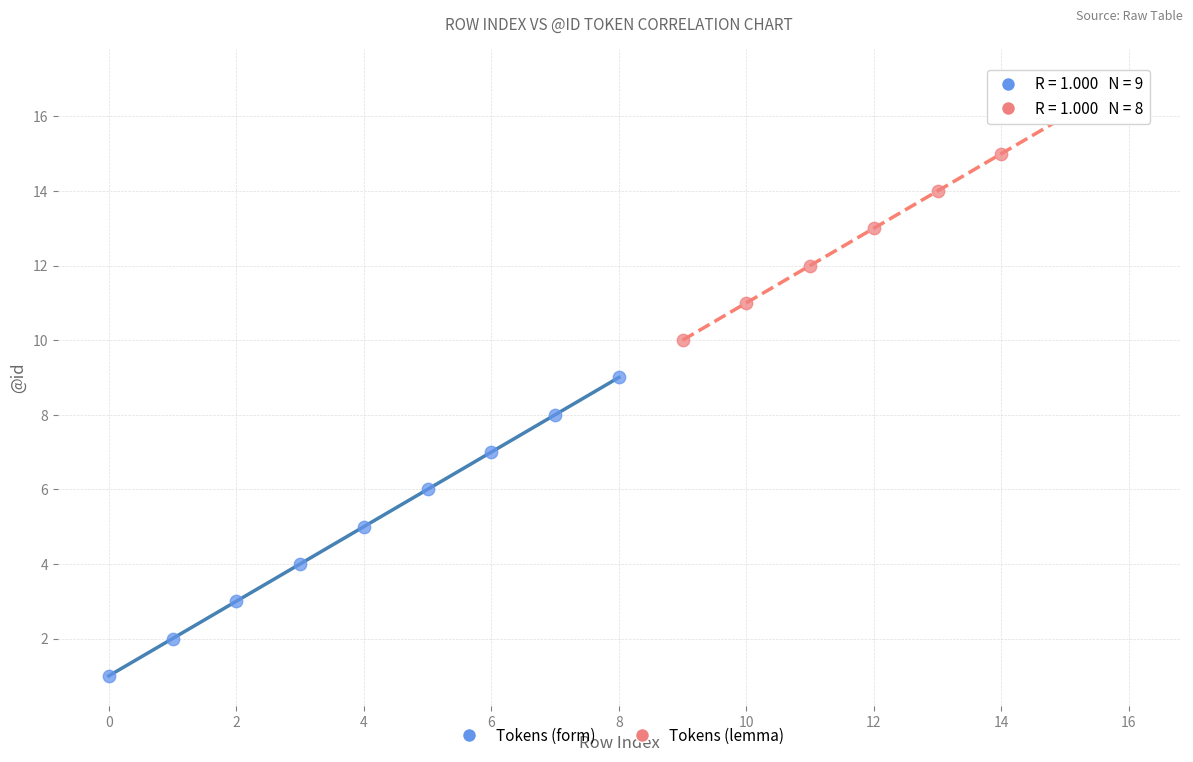

Which series contains the lowest Y value?

Tokens (form)